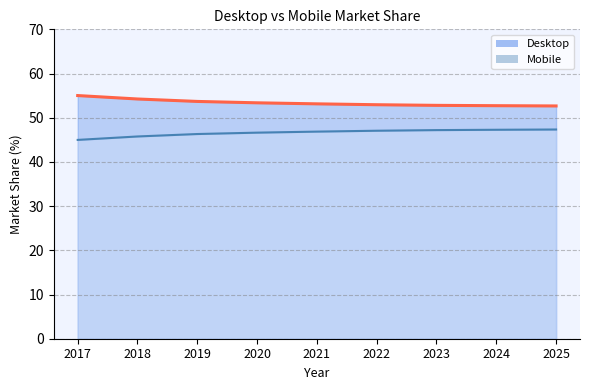

What is the minimum value shown in the chart?

45.0